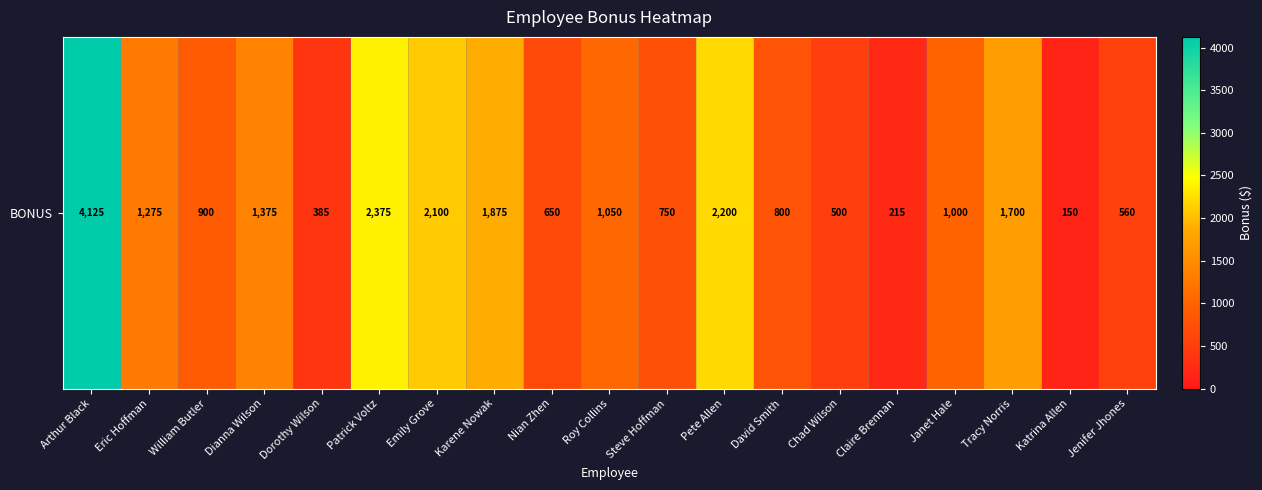

At which label is the value closest to 2137?

Emily Grove